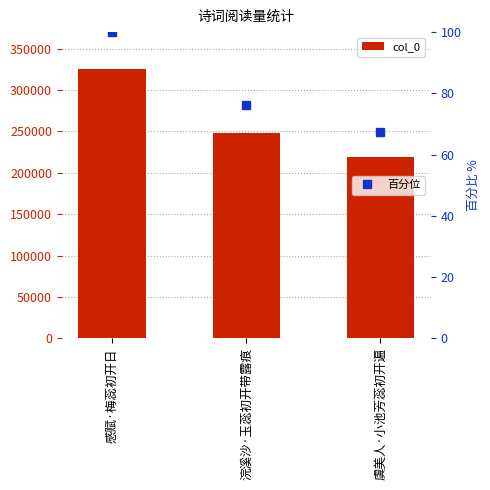

Where is 百分位 nearest to the value 83?

浣溪沙·玉蕊初开带露痕